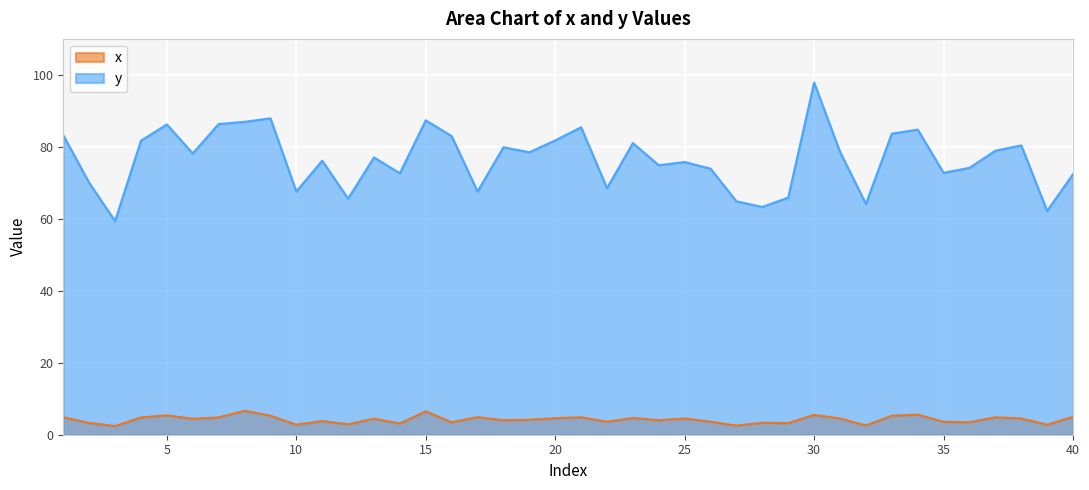

What is the value of the x point at the 21st from the left?

4.9